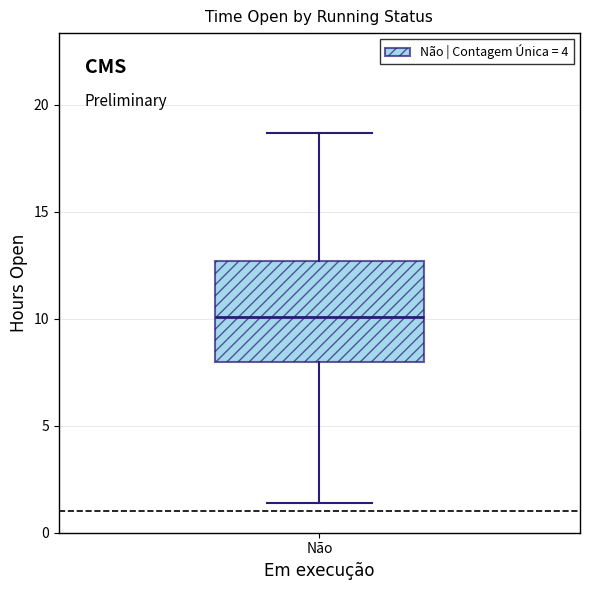

Read this box plot against the y-axis: the position of the median line, the range covered by the box, and the ends of both whiskers. The values are not printed on the chart, so give them approximately, as read against the axis.

median 10.0, box 8.0 to 12.5, whiskers 1.5 to 18.5